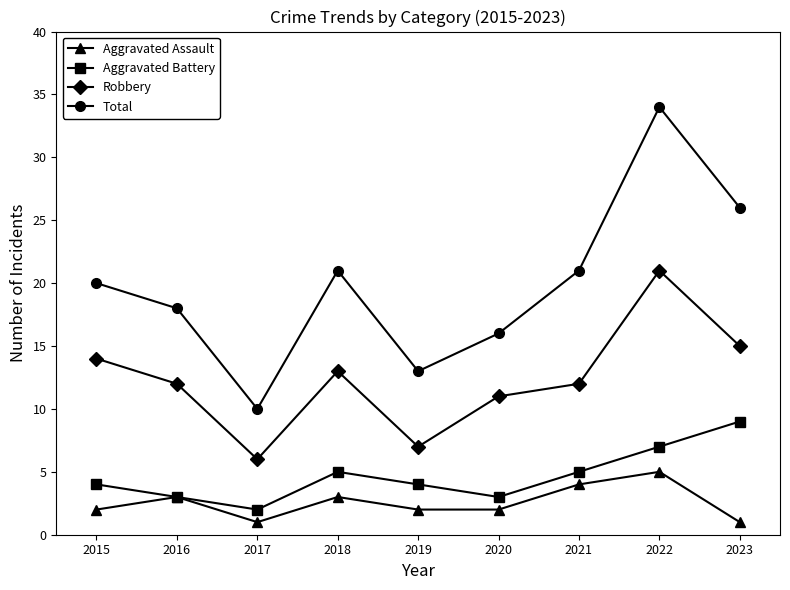

Rank the series by their maximum value, from highest to lowest.

Total, Robbery, Aggravated Battery, Aggravated Assault